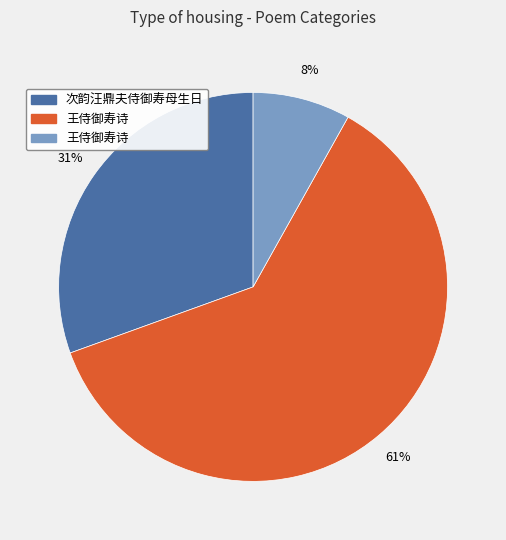

To the nearest percent, what is the average slice percentage?

33%